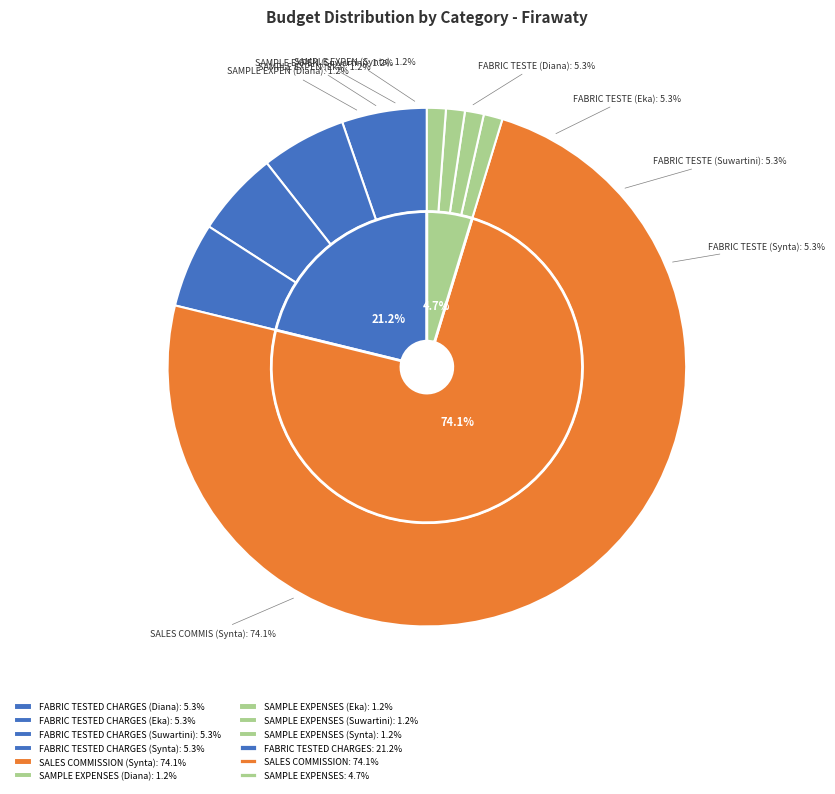

Combined, do SAMPLE EXPENSES (Synta) and SALES COMMISSION (Synta) account for over 50%?

Yes